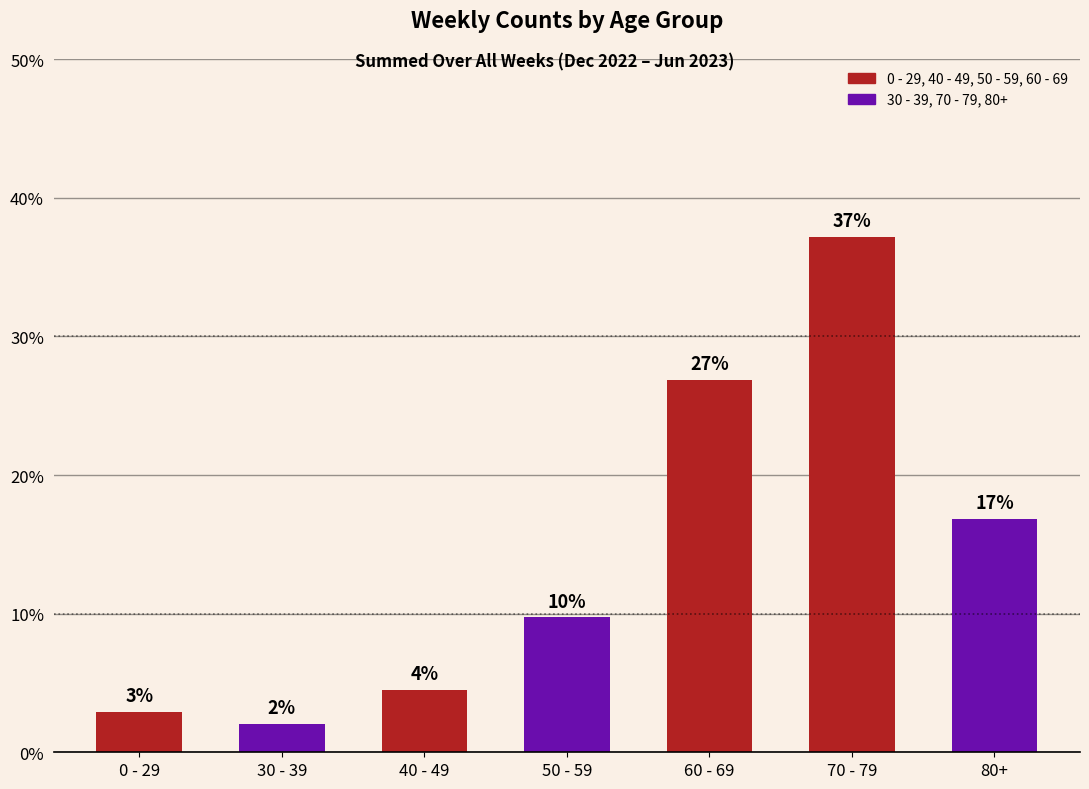

Does the chart contain any negative values?

No